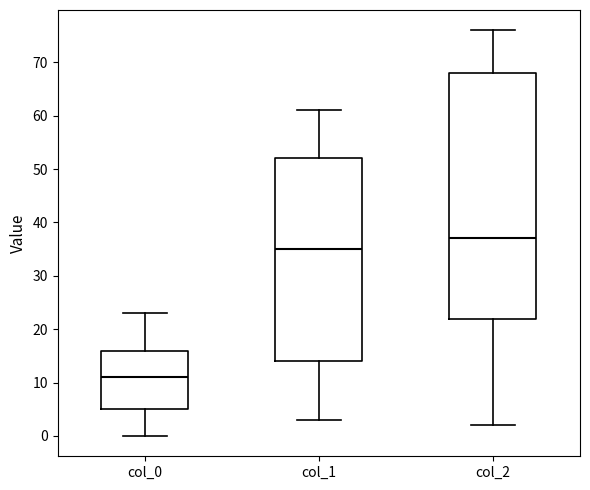

Where does the upper whisker of the box for col_1 end on the y-axis? The values are not printed on the chart, so give them approximately, as read against the axis.

61